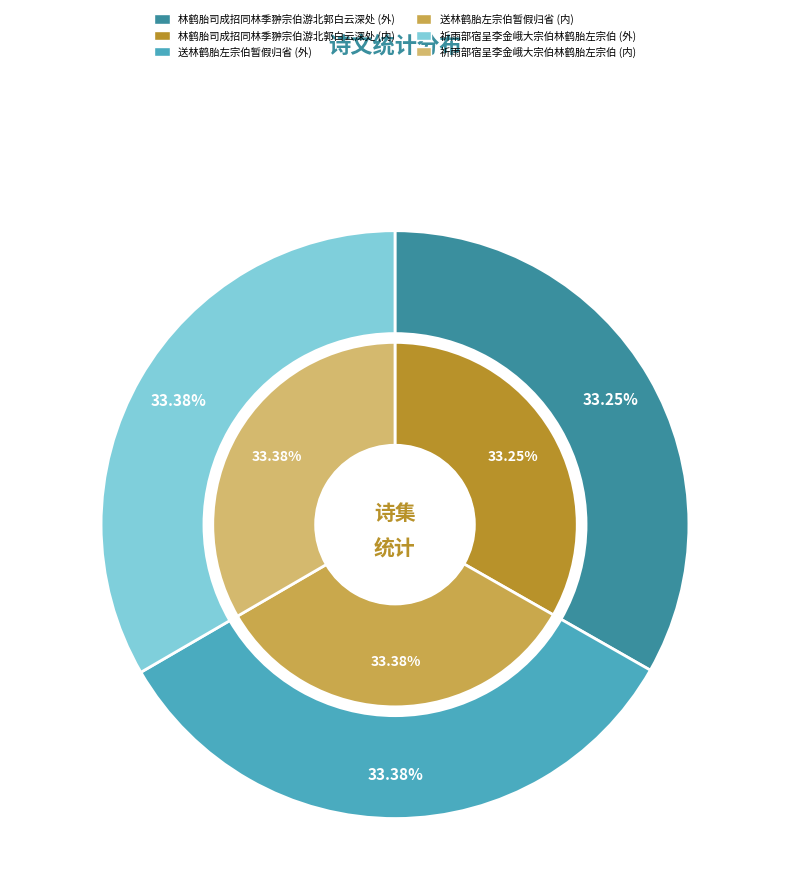

Is it true that 送林鹤胎左宗伯暂假归省 is 47% of the pie?

False